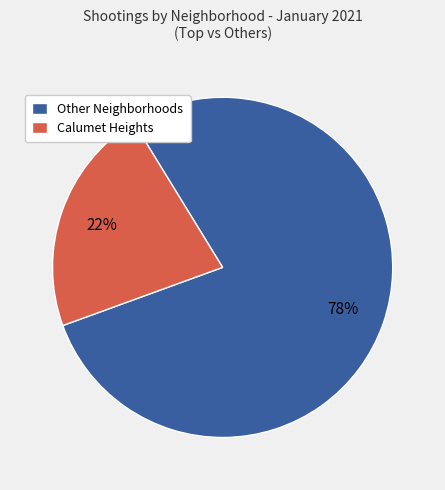

How many segments does this pie chart have?

2